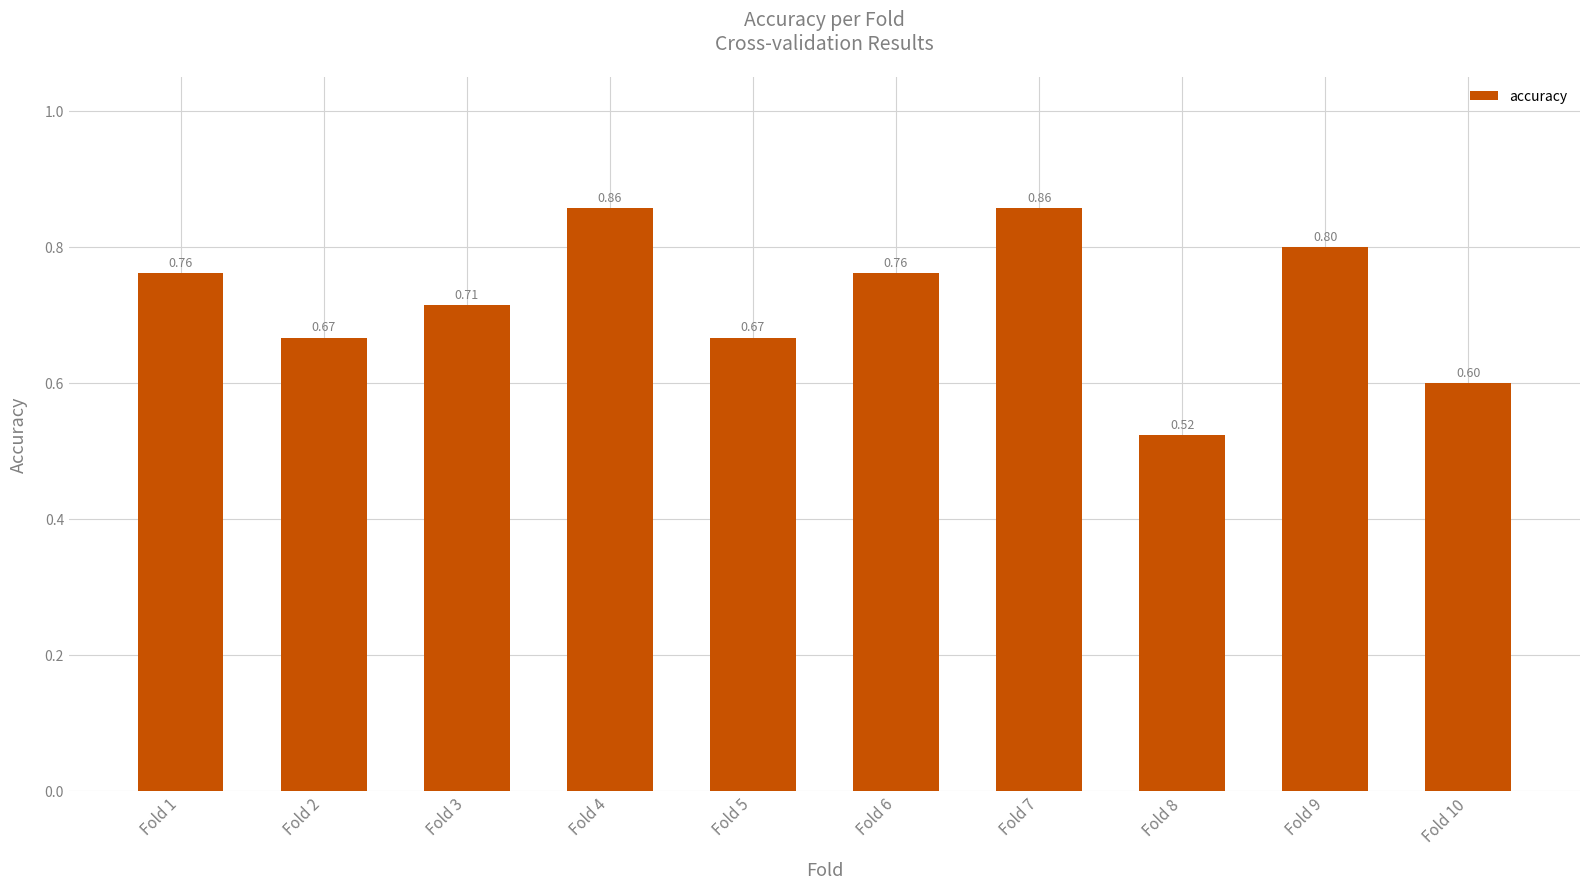

What is the difference between the second highest and second lowest values?

0.3